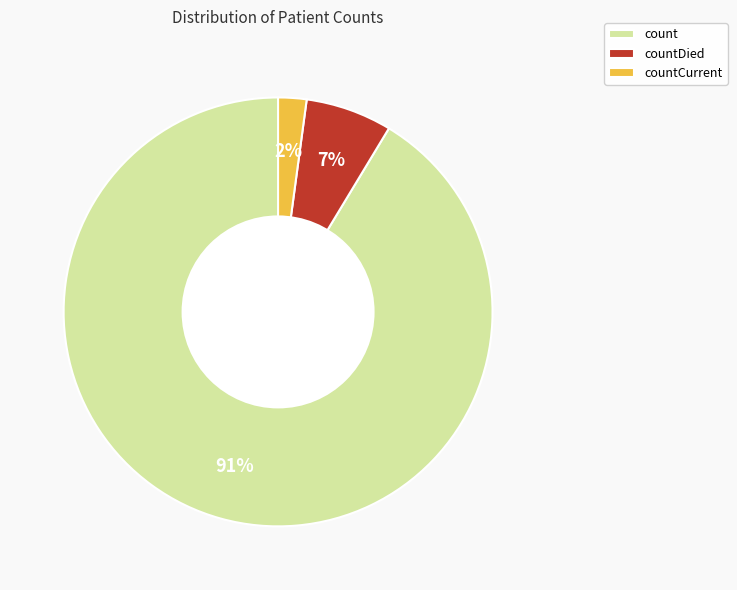

True or false: count accounts for 84% of the total.

False